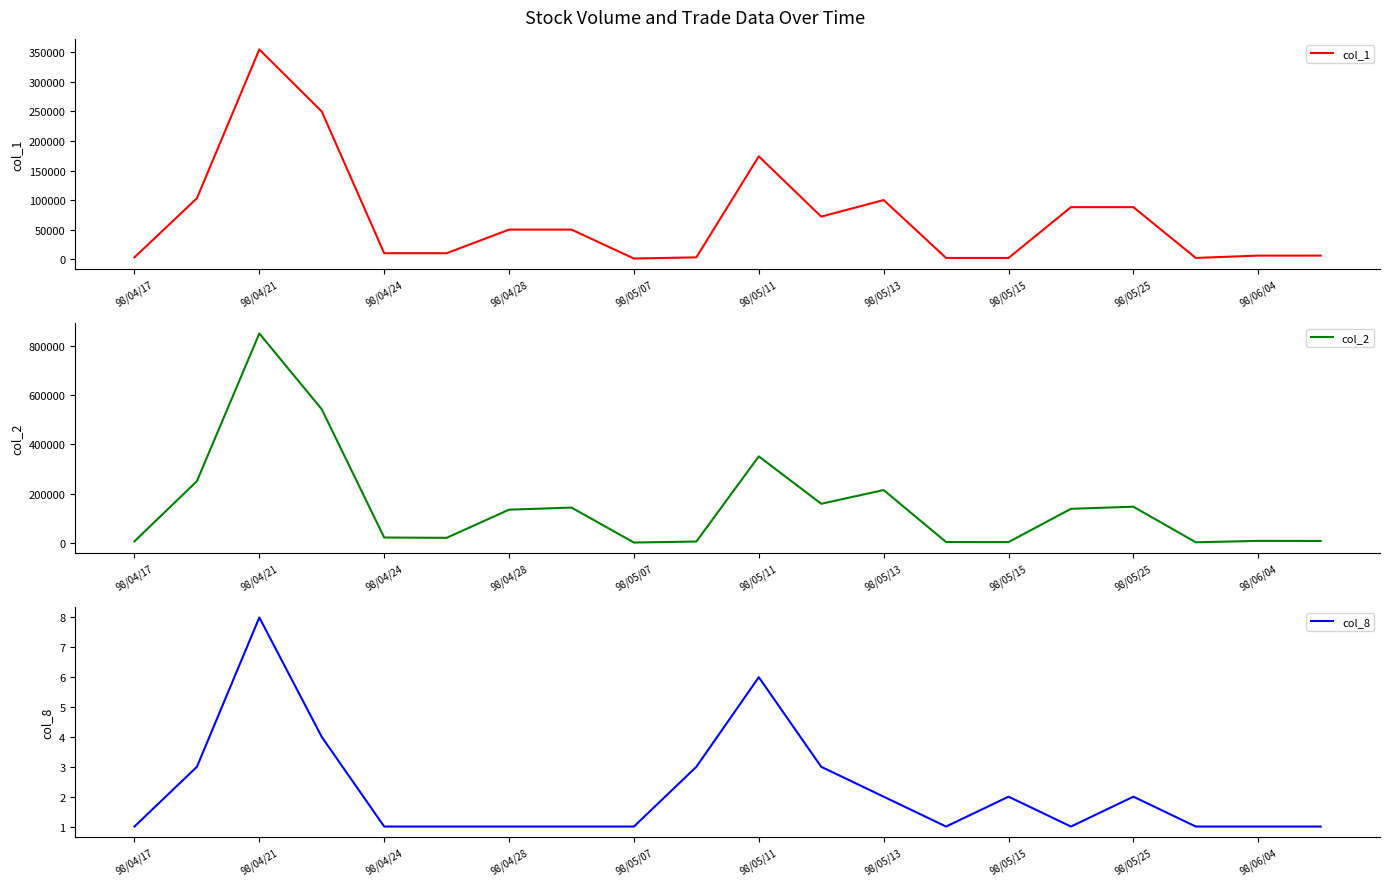

What is the sum of all col_2 values?

3024630